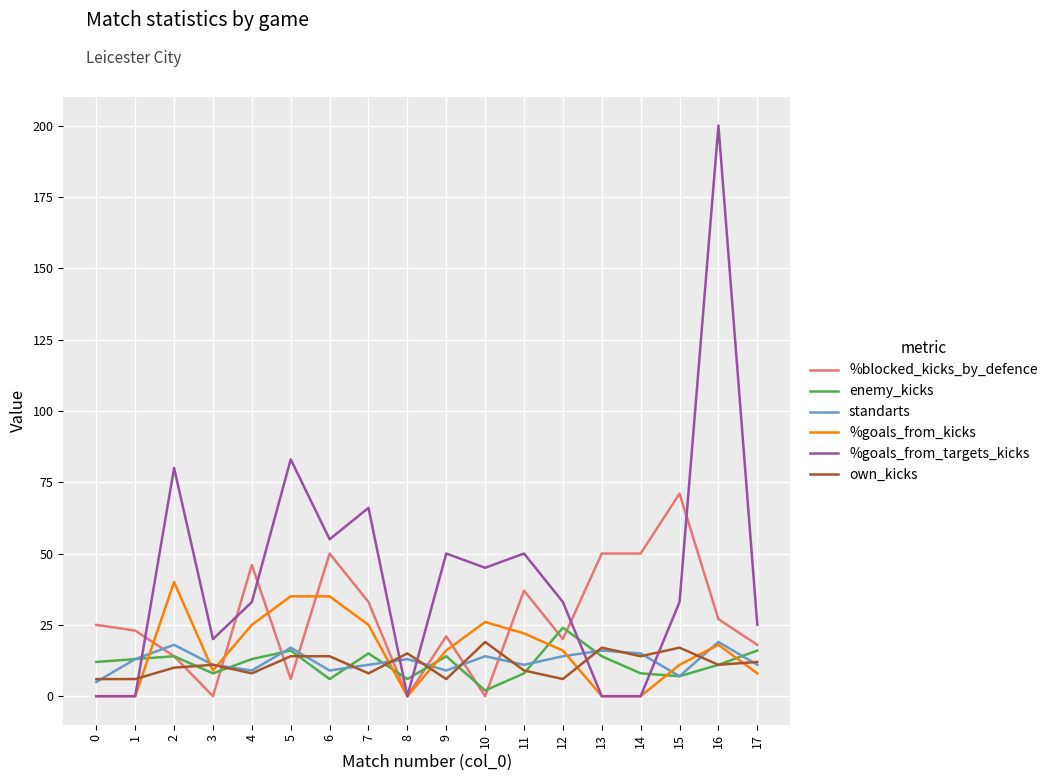

True or false: own_kicks has a value of 6 at 12.

True